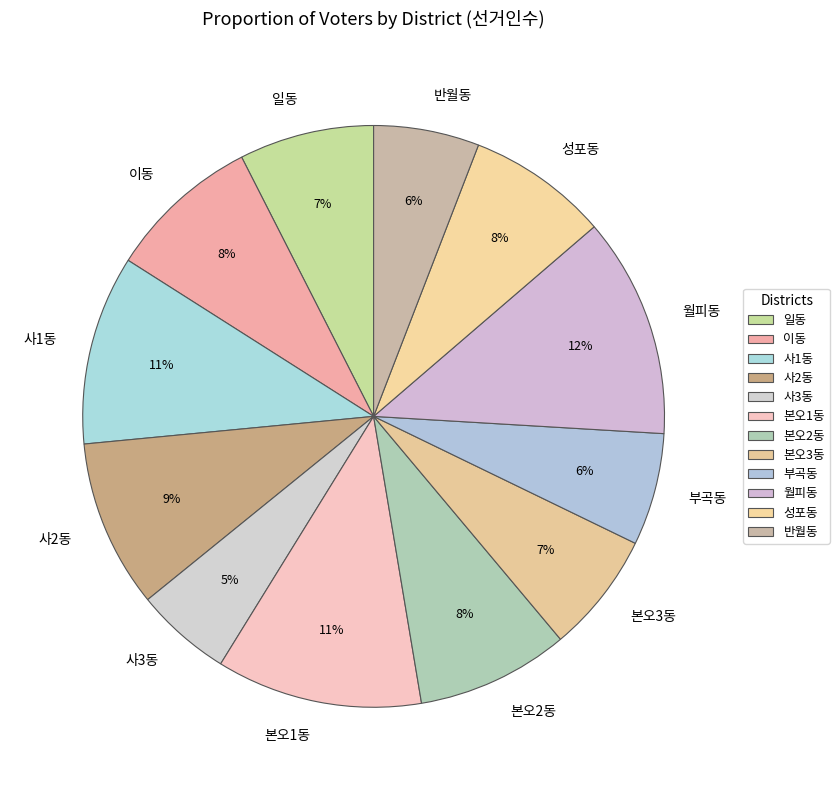

To the nearest percent, what is the average slice percentage?

8%